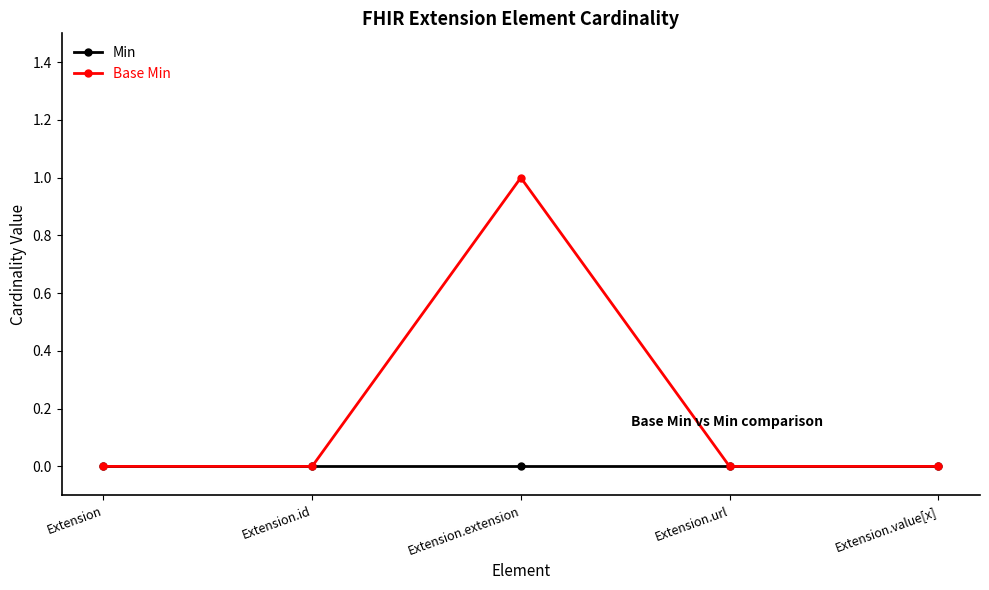

What is the difference between the maximum and minimum values in the Base Min series?

1